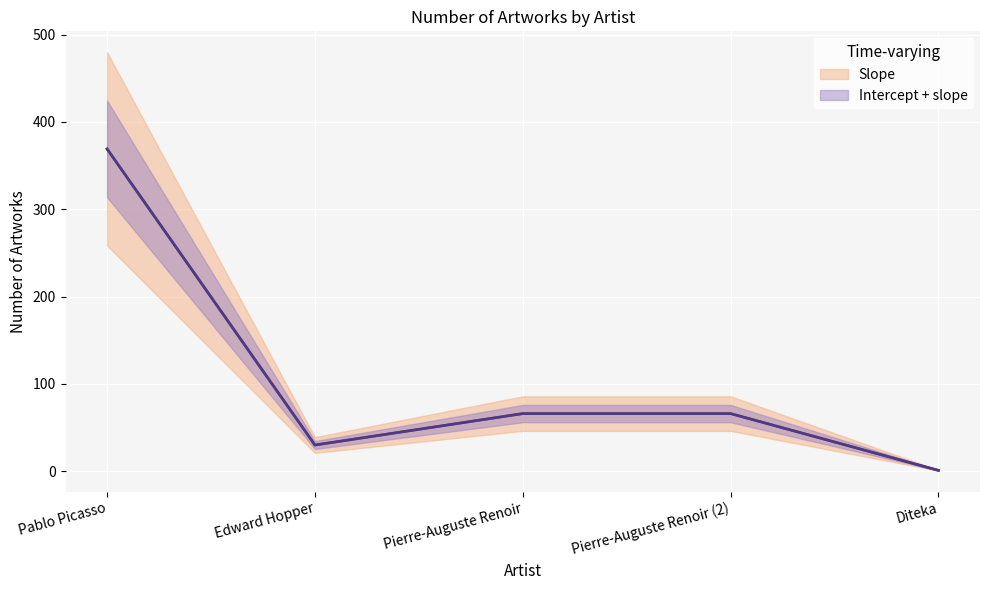

List the labels in order of value, largest first.

Pablo Picasso, Pierre-Auguste Renoir, Pierre-Auguste Renoir (2), Edward Hopper, Diteka